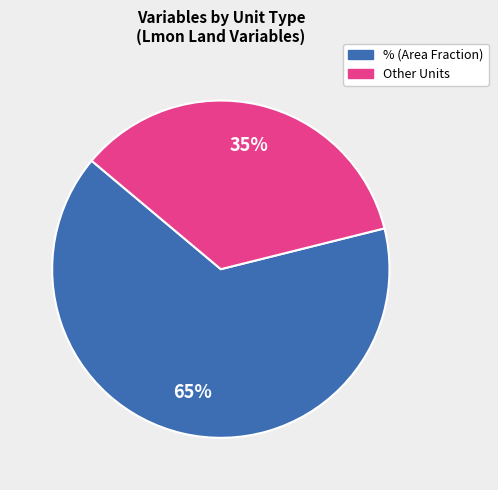

Is there a majority slice in this chart?

Yes